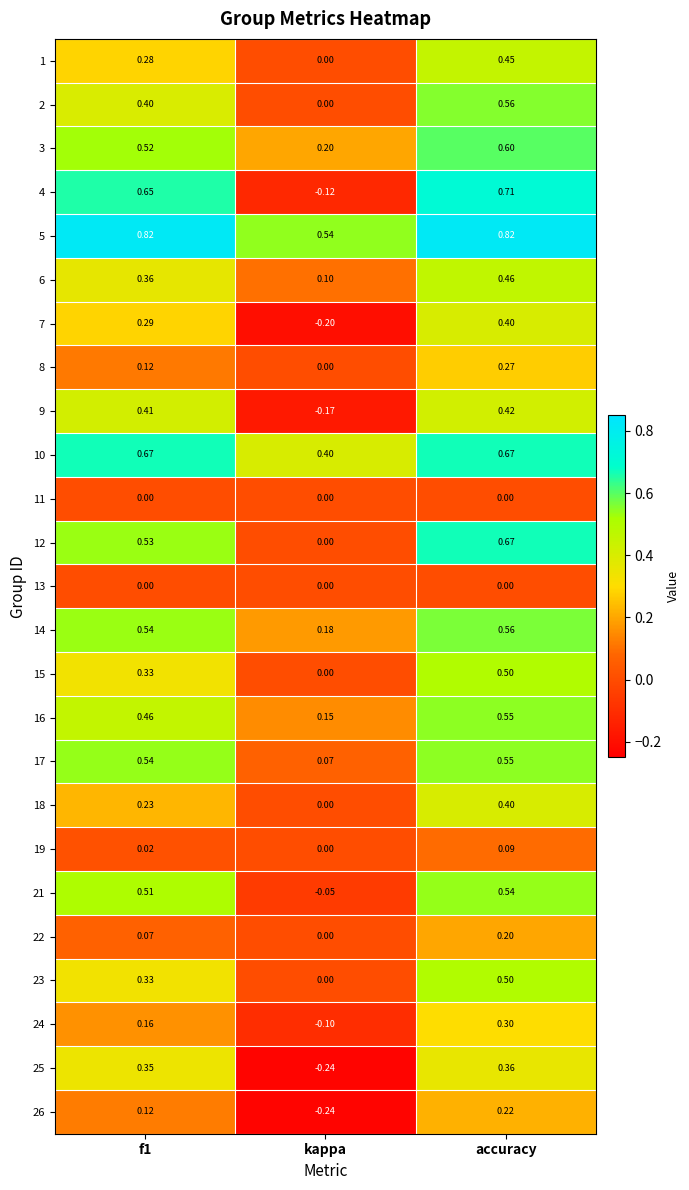

At which category is the sum across all series the highest?

accuracy